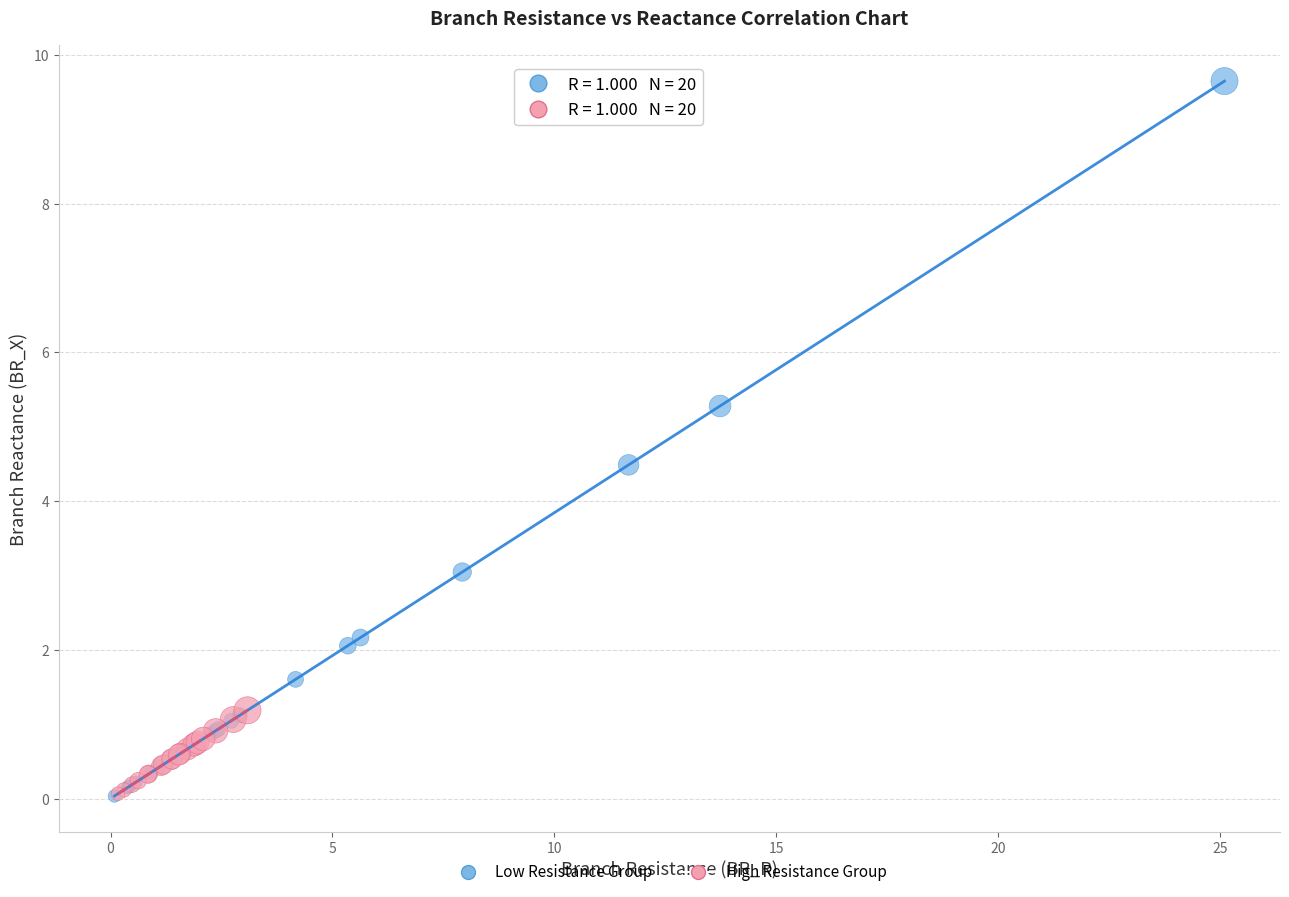

Which series has the widest spread of Y values?

Low Resistance Group